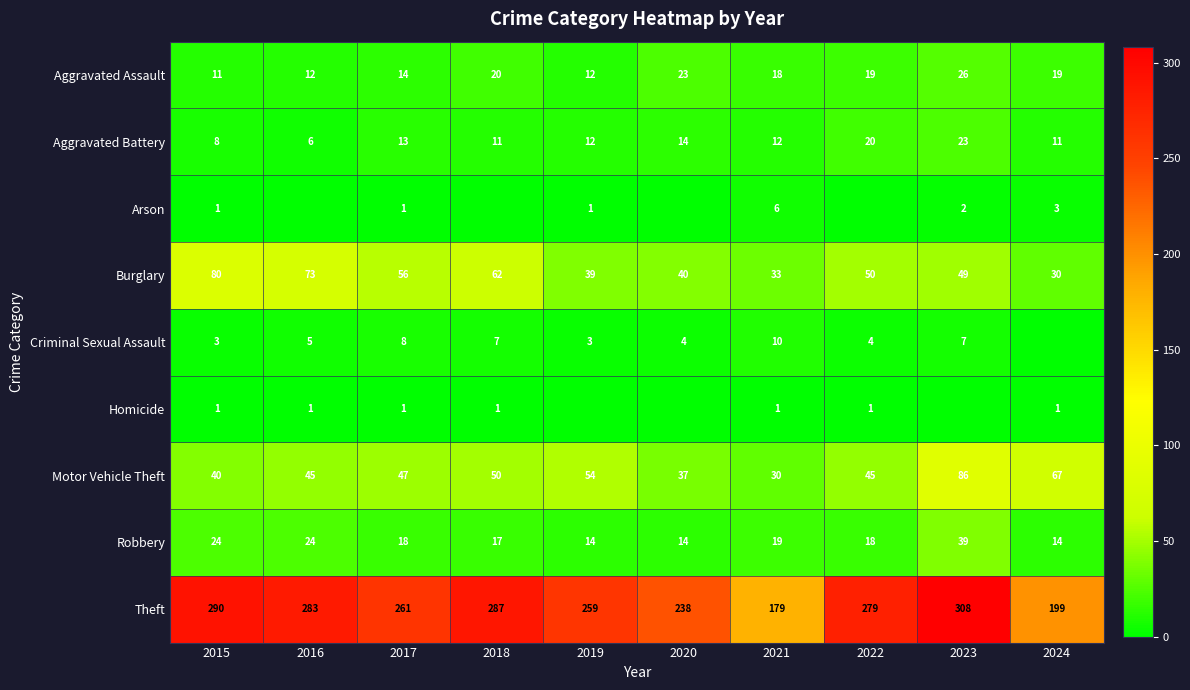

What is the total value across all series at 2021?

308